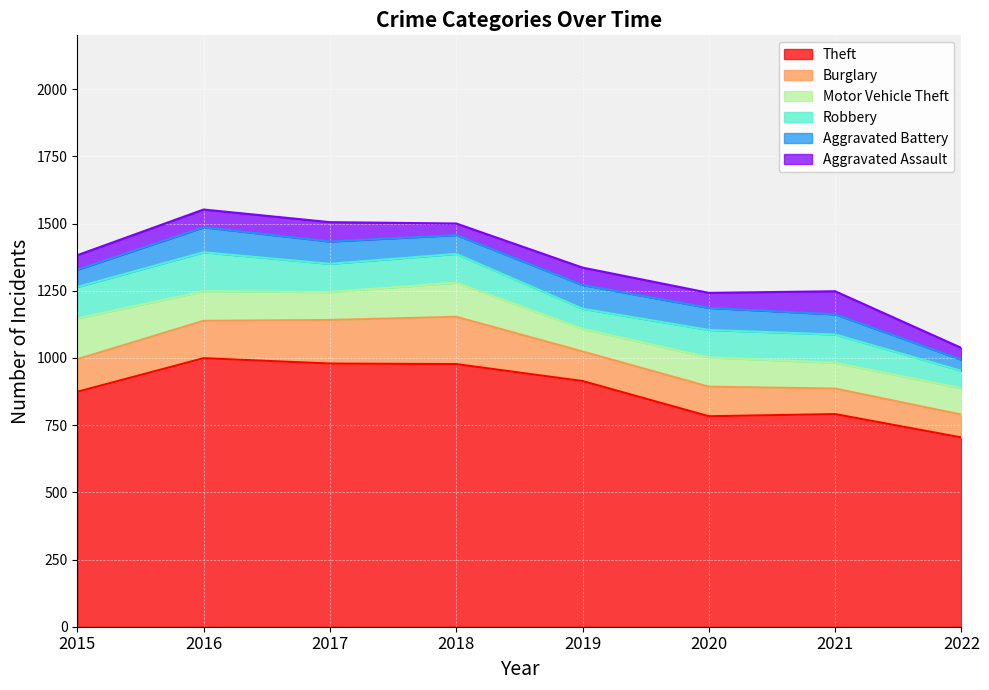

Rank the series at 2015 from highest to lowest value.

Theft, Motor Vehicle Theft, Burglary, Robbery, Aggravated Battery, Aggravated Assault